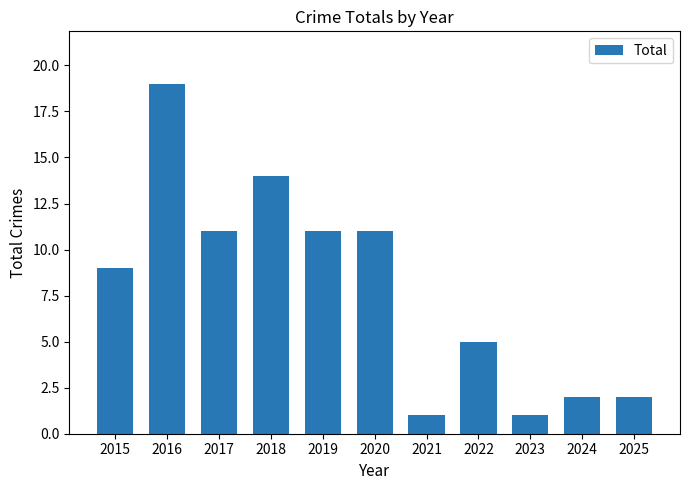

How many data points does each series have?

11